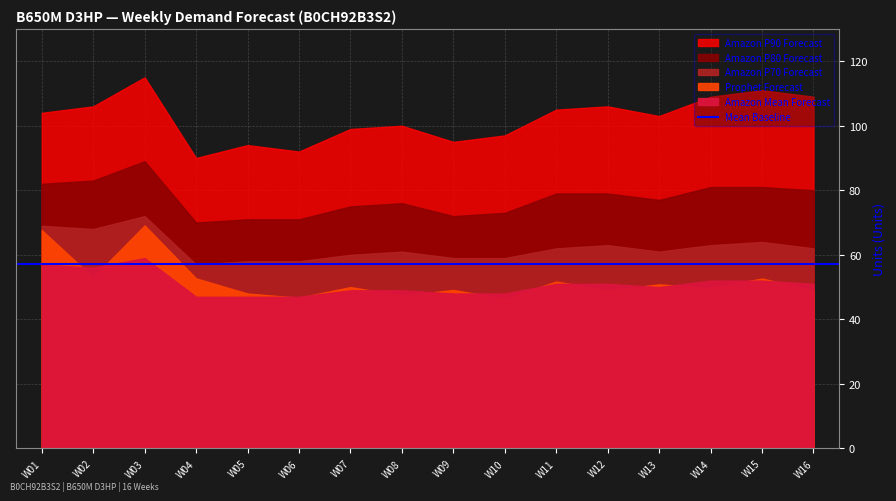

Does the chart display data point markers on the line(s)?

No